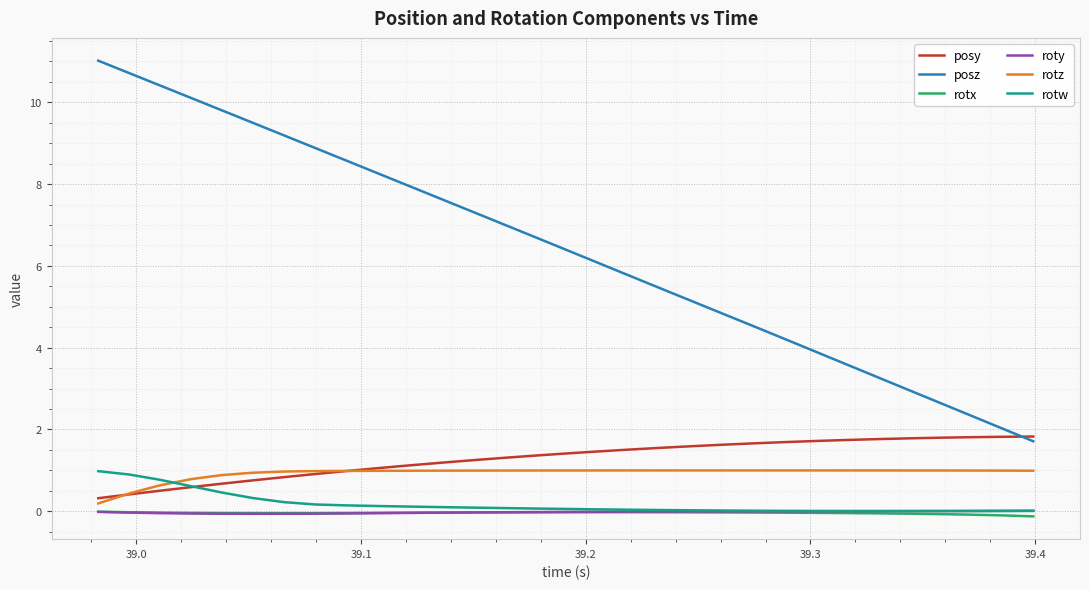

What is the sum of all rotz values?

28.7